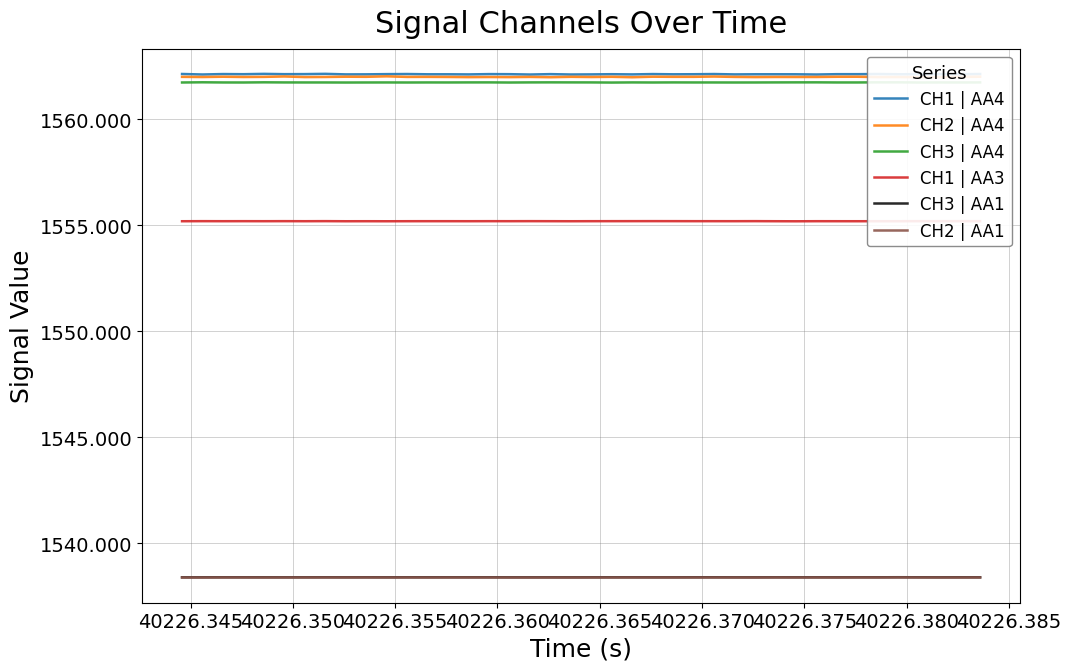

True or false: CH1 | AA3 and CH3 | AA4 cross at least once.

False